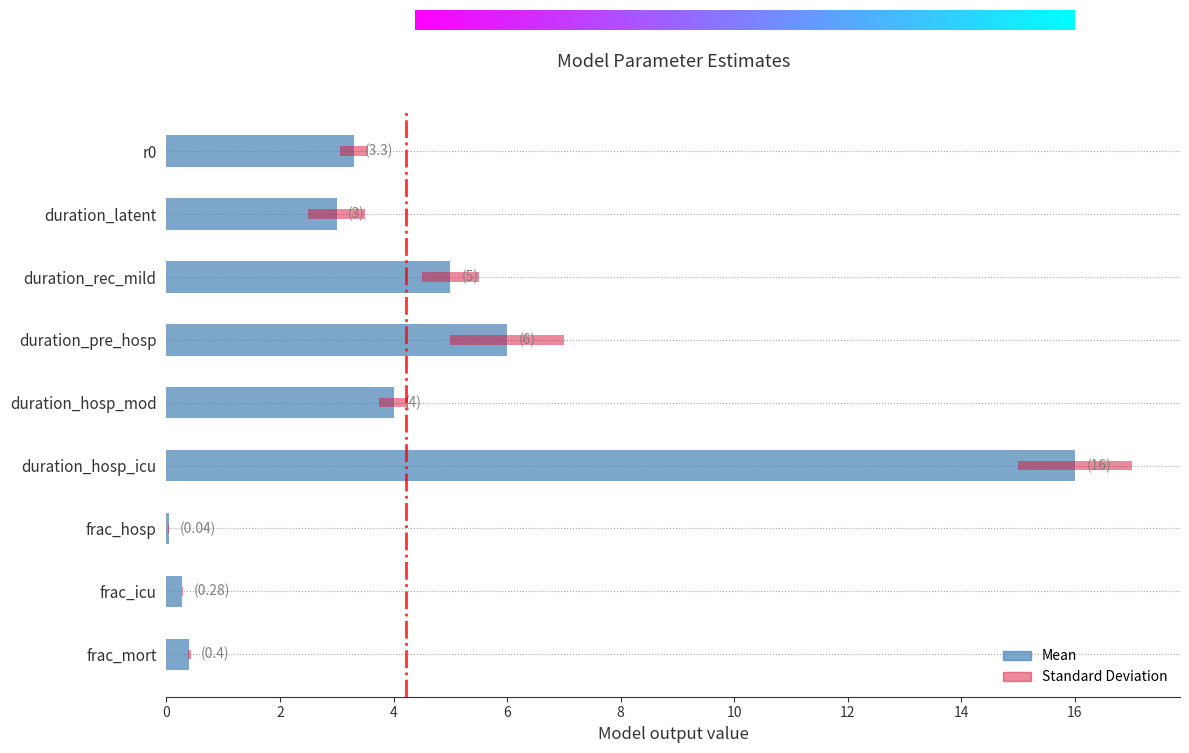

True or false: Standard Deviation has a value of 0.0 at frac_hosp.

True